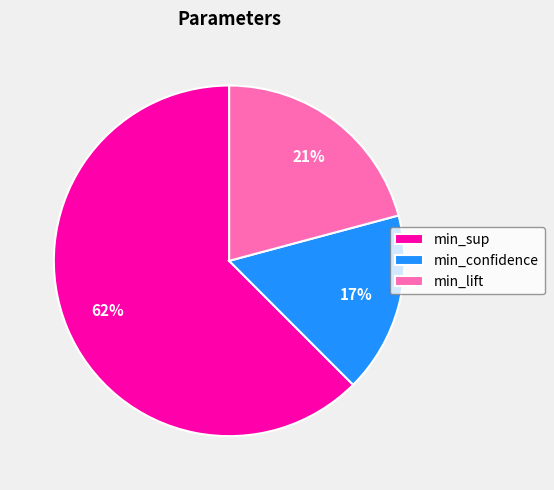

Which has a higher value, min_confidence or min_sup?

min_sup